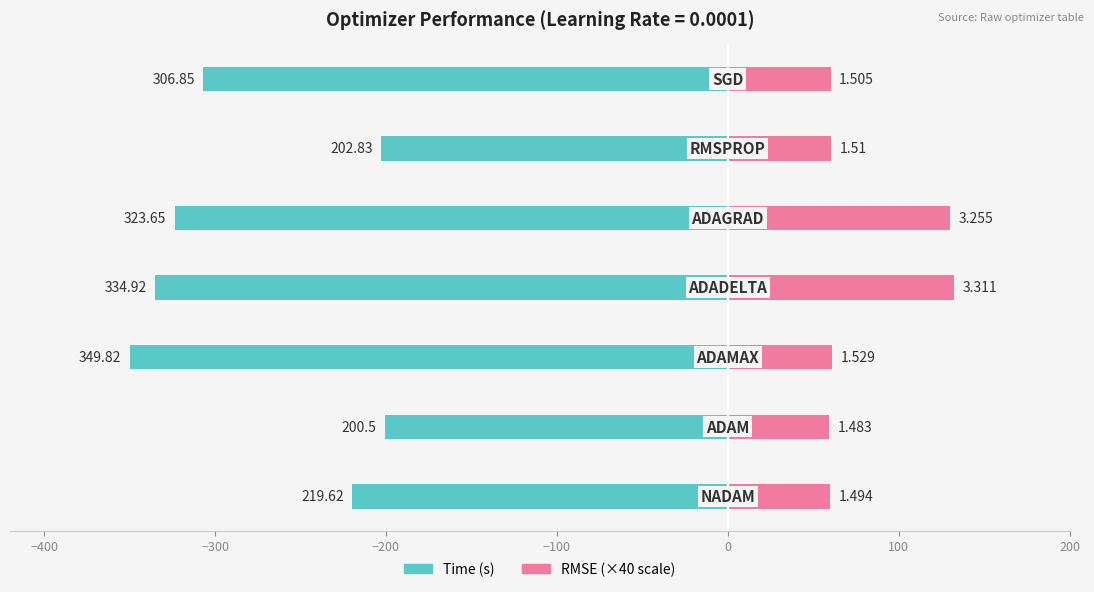

Reading right to left, what are all the values shown in this chart?

Time: -306.9	-202.8	-323.6	-334.9	-349.8	-200.5	-219.6
RMSE (×40): 60.2	60.4	130.2	132.4	61.2	59.3	59.8